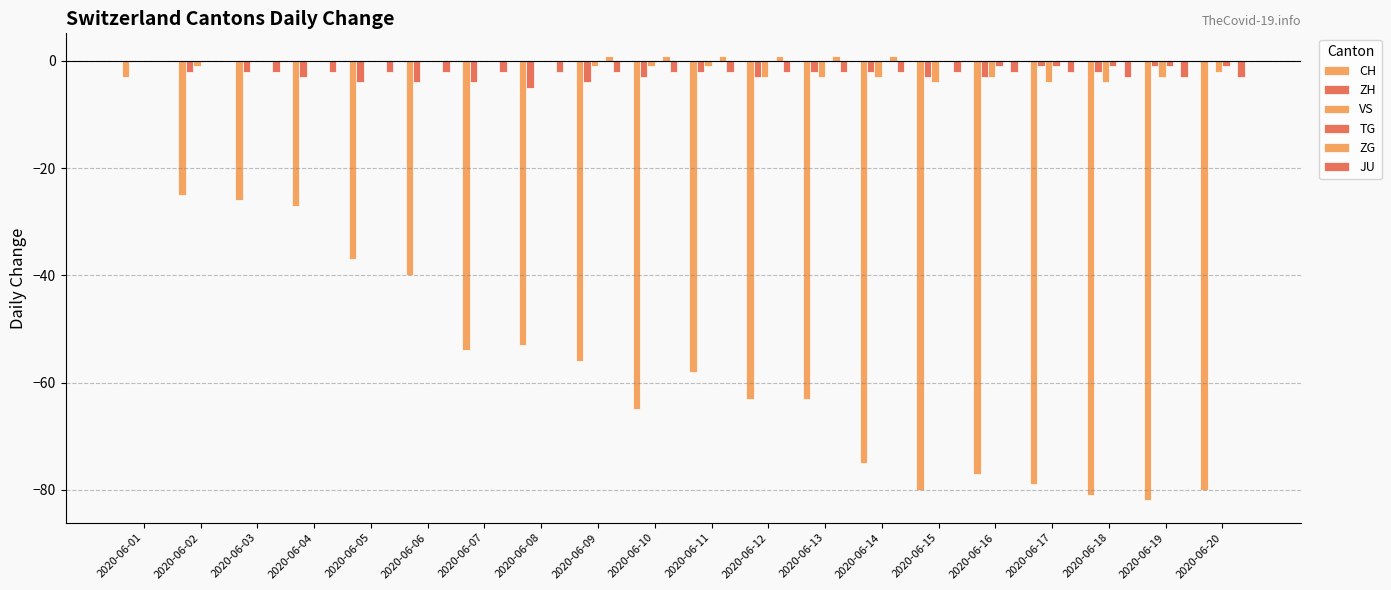

True or false: ZG has a value of -1 at 2020-06-16.

False